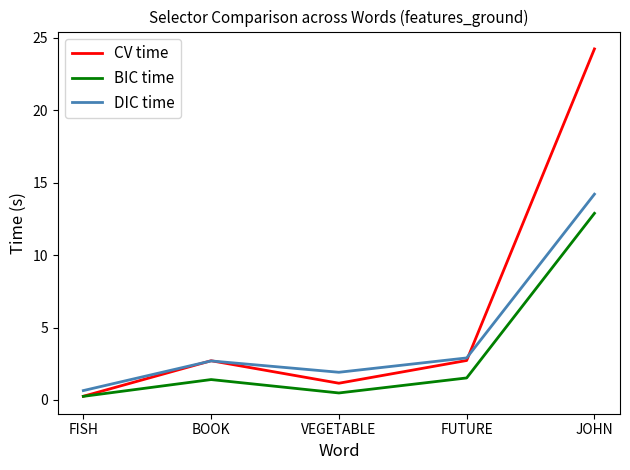

What is the total value across all series at VEGETABLE?

3.5